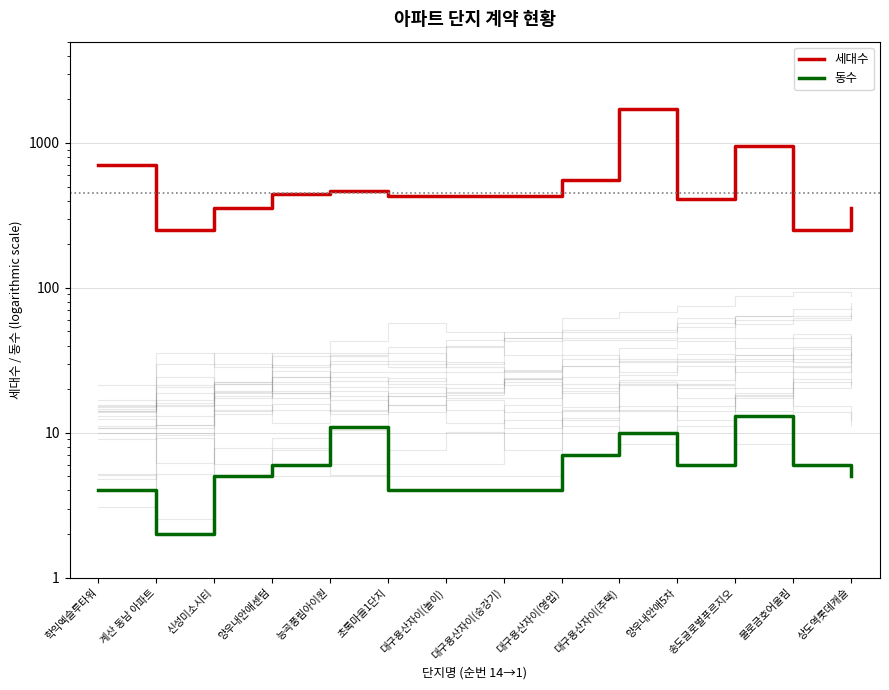

What position from the right is 양우내안애5차?

4